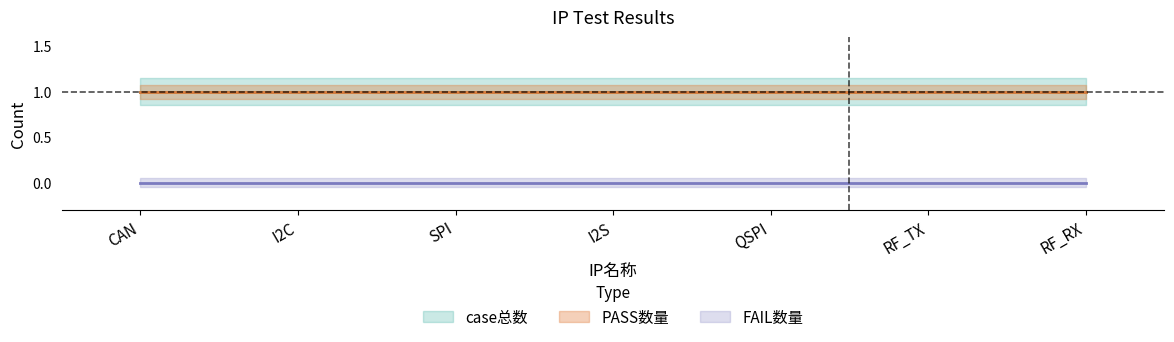

What is the sum of all PASS数量 values?

7